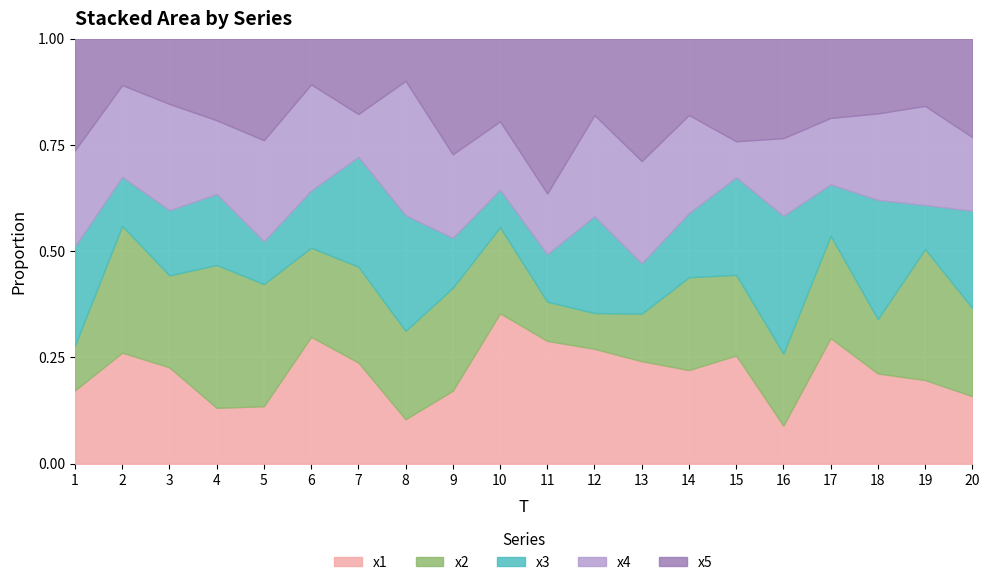

What is the difference between the second highest and minimum values in the x3 series?

6.9